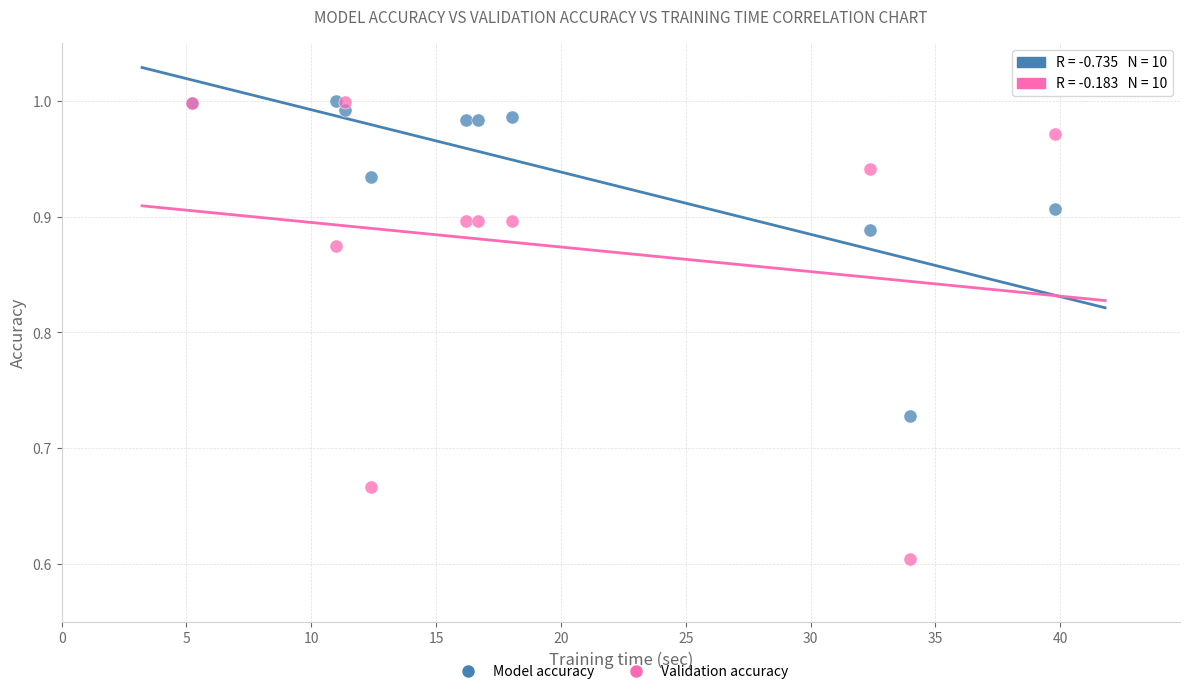

In the Validation accuracy series, what Y value is closest to 0?

0.6